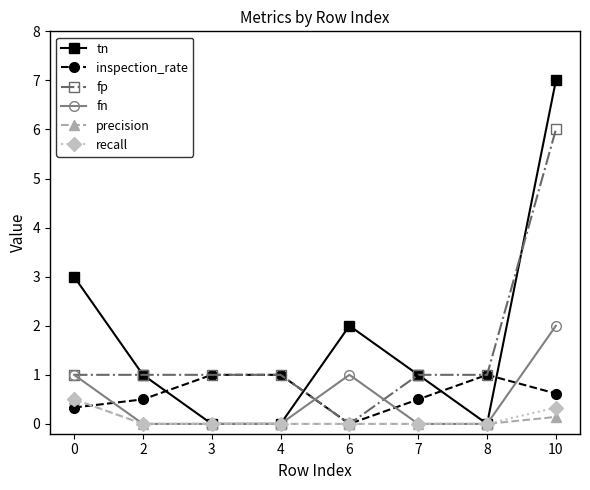

What is the total value across all series at 7?

2.5